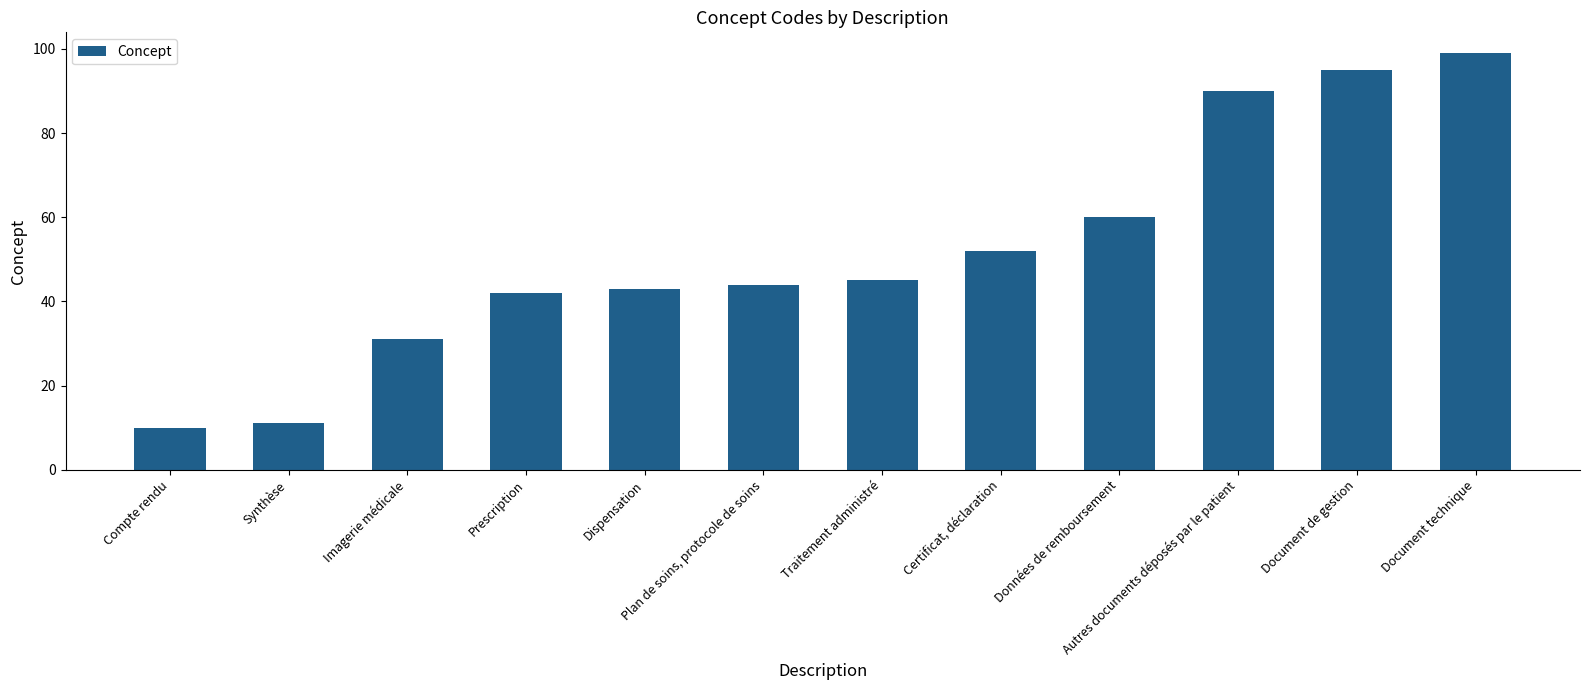

What is the value of the 9th bar from the left?

60